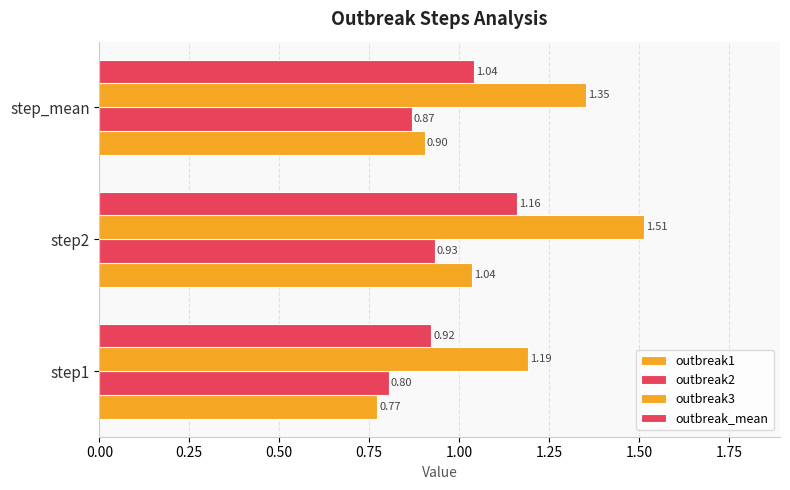

How many categories are shown in the chart?

3